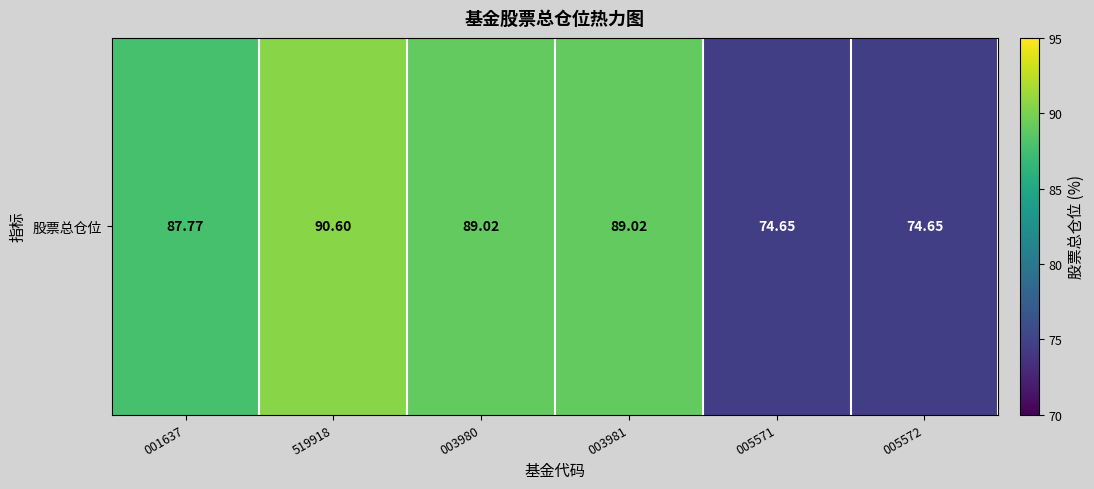

Is it true that the value at 005572 is 74.7?

True